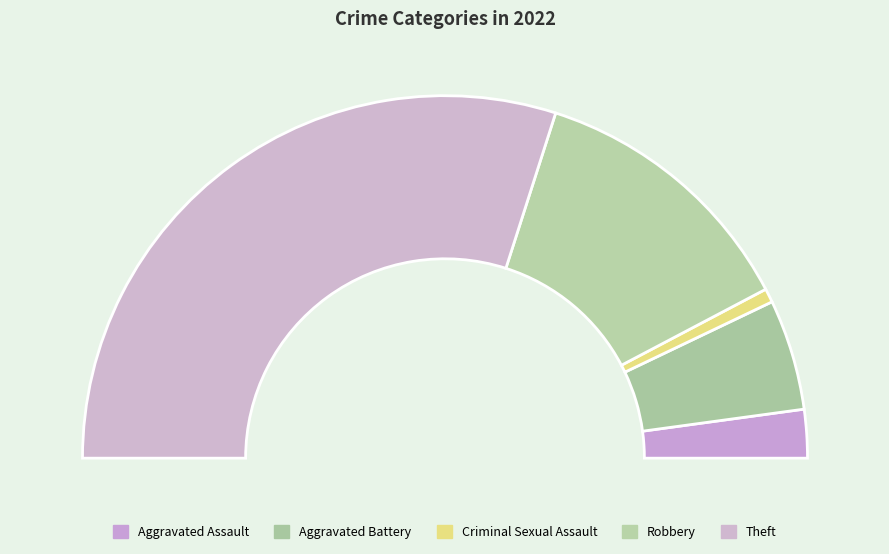

To the nearest percent, what is the combined percentage of Criminal Sexual Assault and Theft?

61%